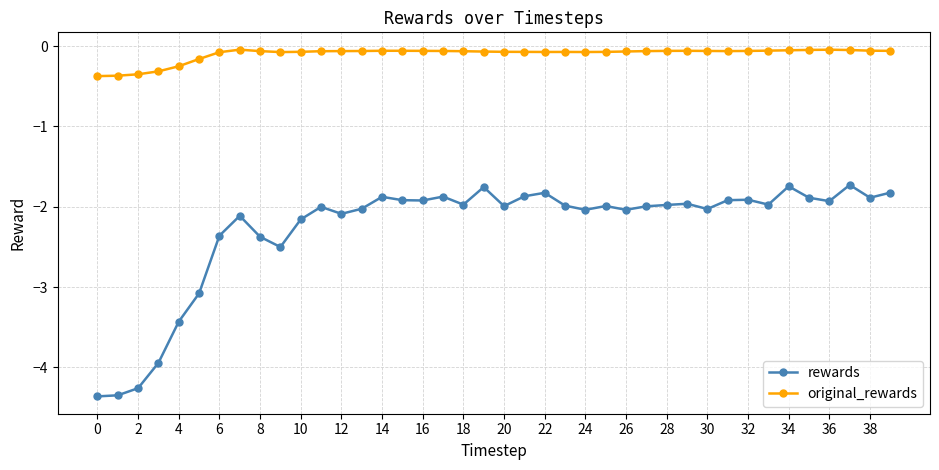

List the series in order of their overall mean, lowest first.

rewards, original_rewards